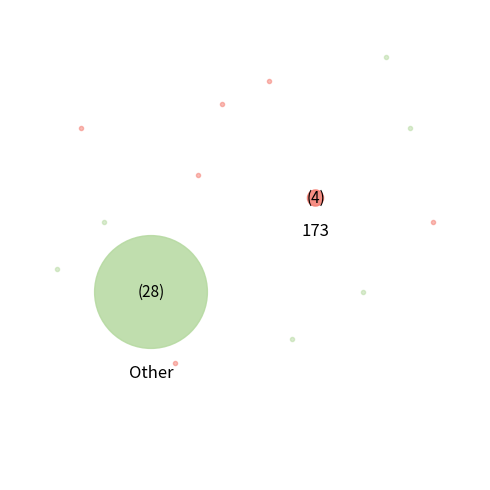

What percentage is NOT represented by Can You Spare a Dolabra?

95.0%